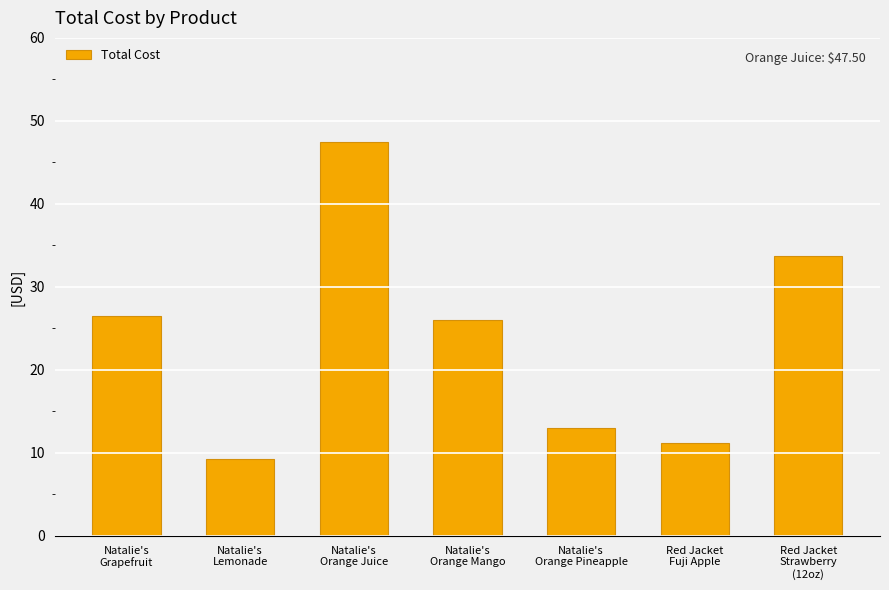

What is the greatest value displayed?

47.5